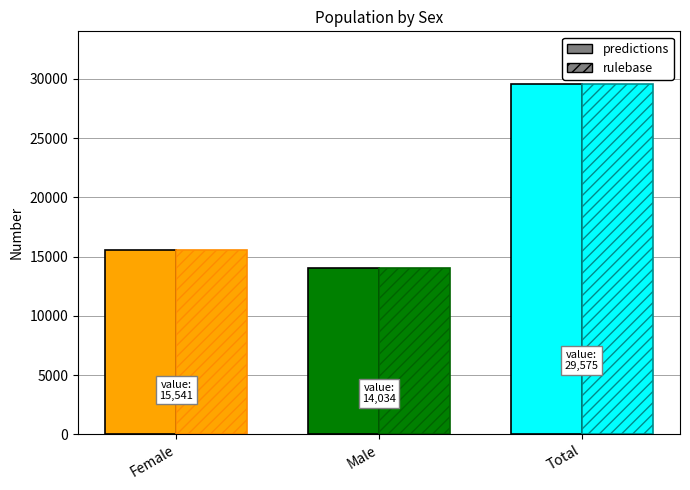

Which category has the lowest value across all series?

Male